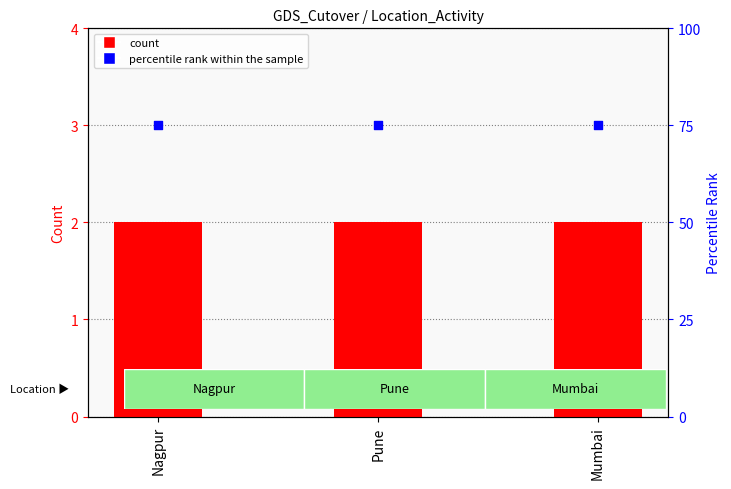

At how many categories does at least one series exceed 30?

3